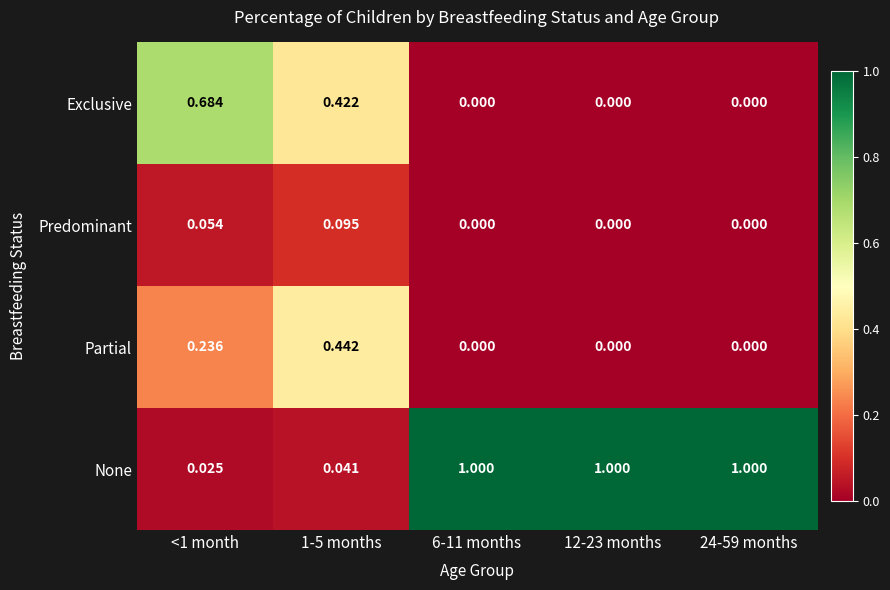

Which series has the widest spread of values?

None